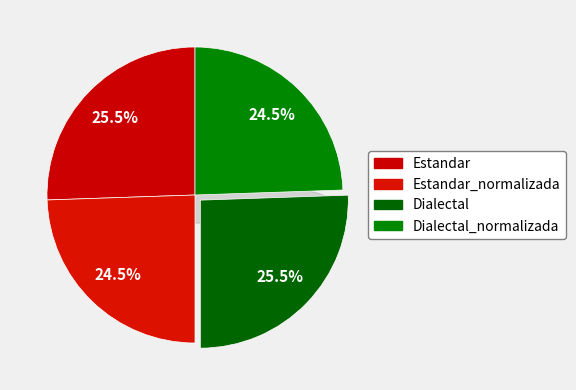

Is it true that Dialectal is 14% of the pie?

False